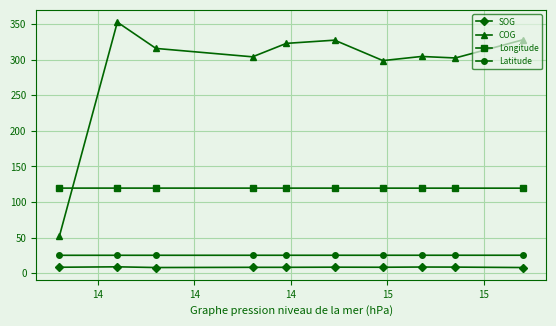

What is the highest value of the COG series?

352.7